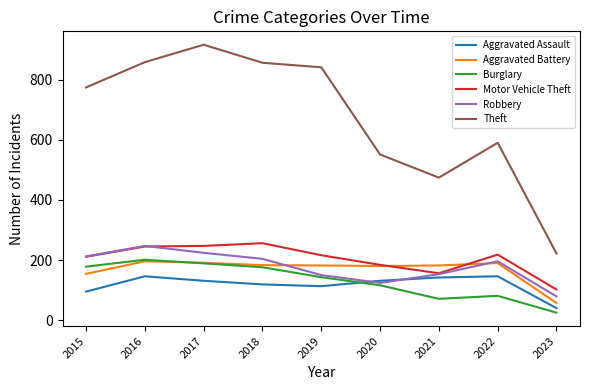

What is the spread (max minus min) of values at 2021?

403